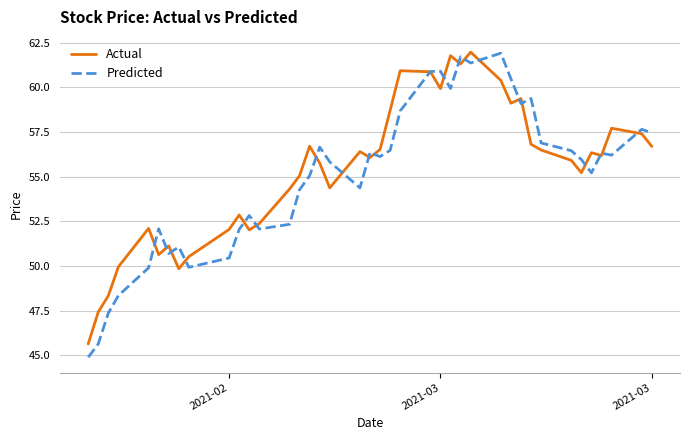

Which series has the largest range (max minus min)?

Predicted